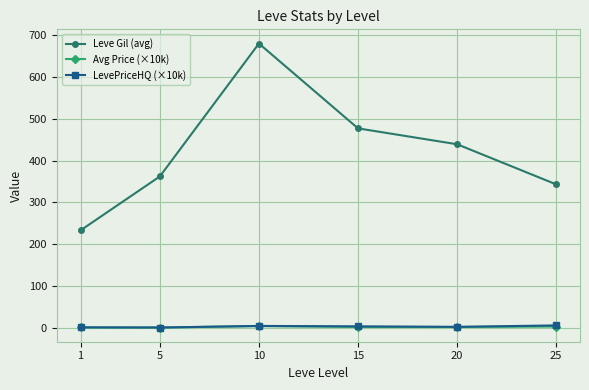

What is the difference between the second highest and minimum values in the LevePriceHQ (×10k) series?

3.8